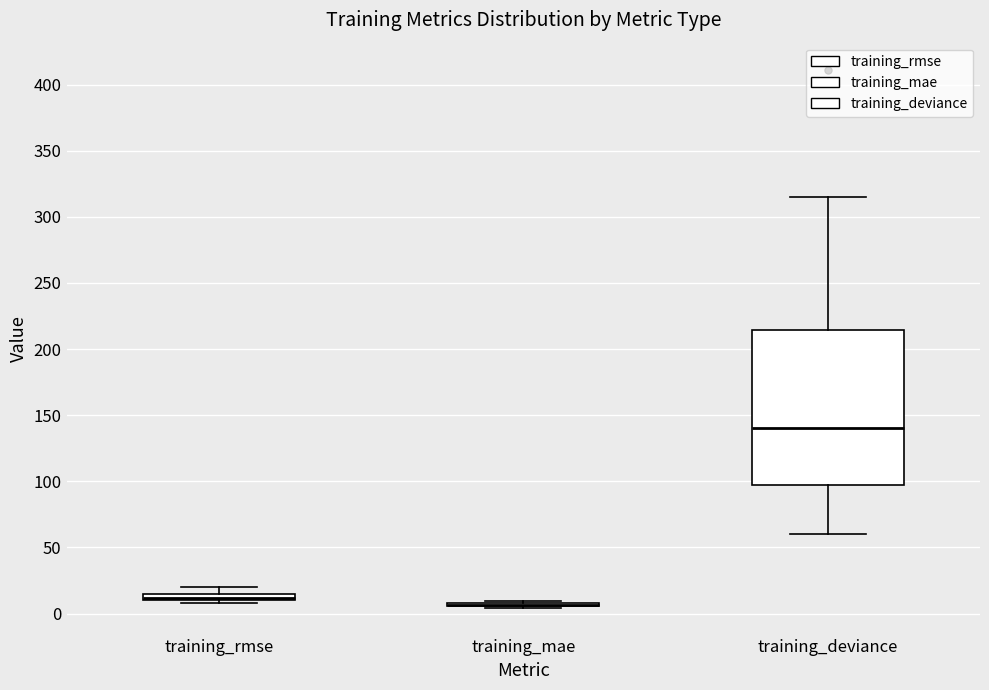

Where does the median line of the box for training_deviance sit on the y-axis? The values are not printed on the chart, so give them approximately, as read against the axis.

140